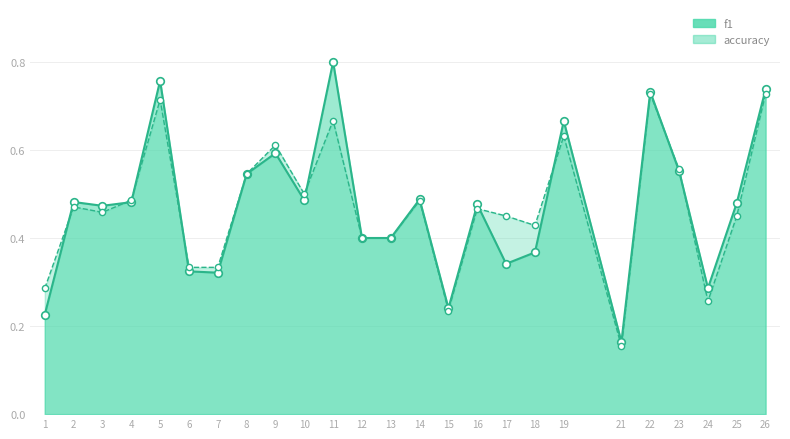

Is the value of accuracy at 2 greater than the value of f1 at 12?

Yes